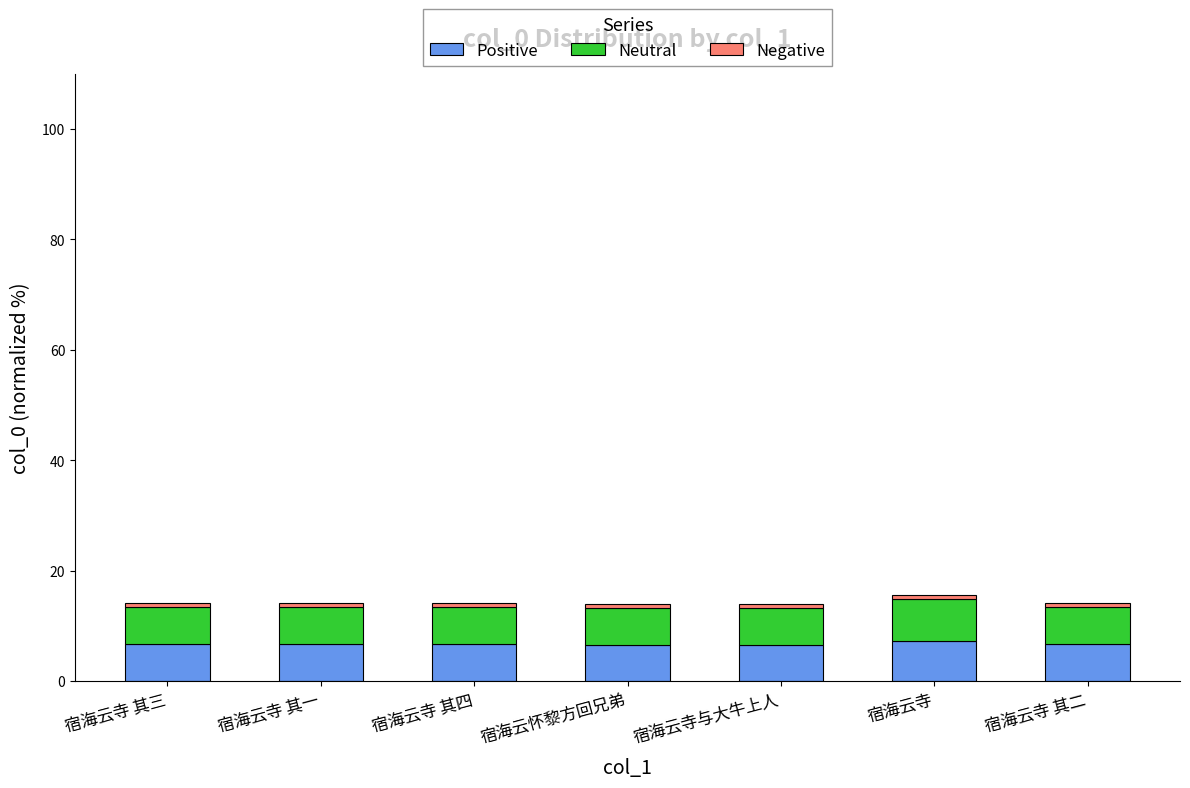

What is the lowest value of the Positive series?

6.6